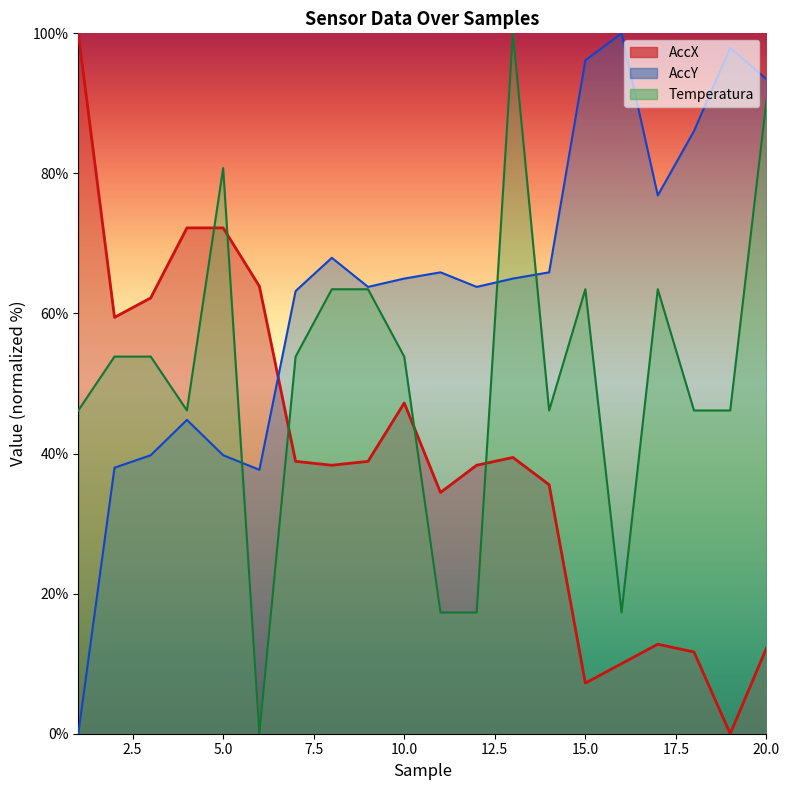

List the series in order of their peak value, highest first.

AccX, AccY, Temperatura